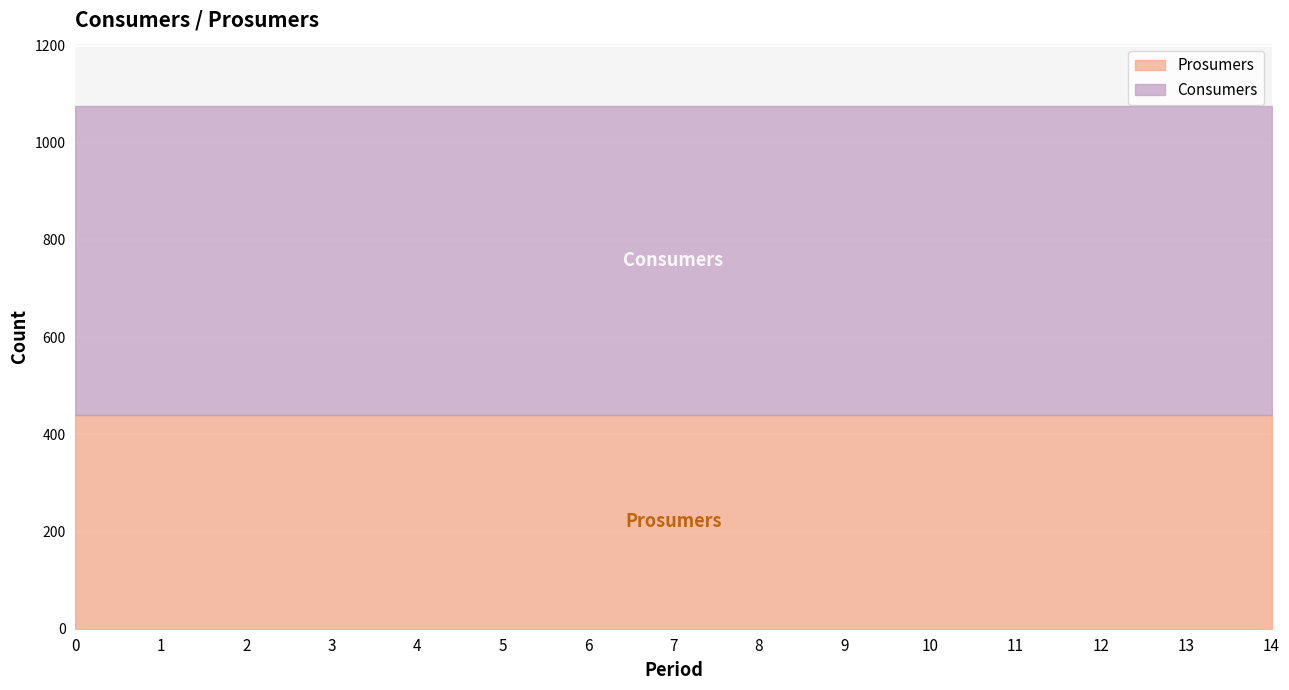

Which has a higher value, 4 or 0?

4